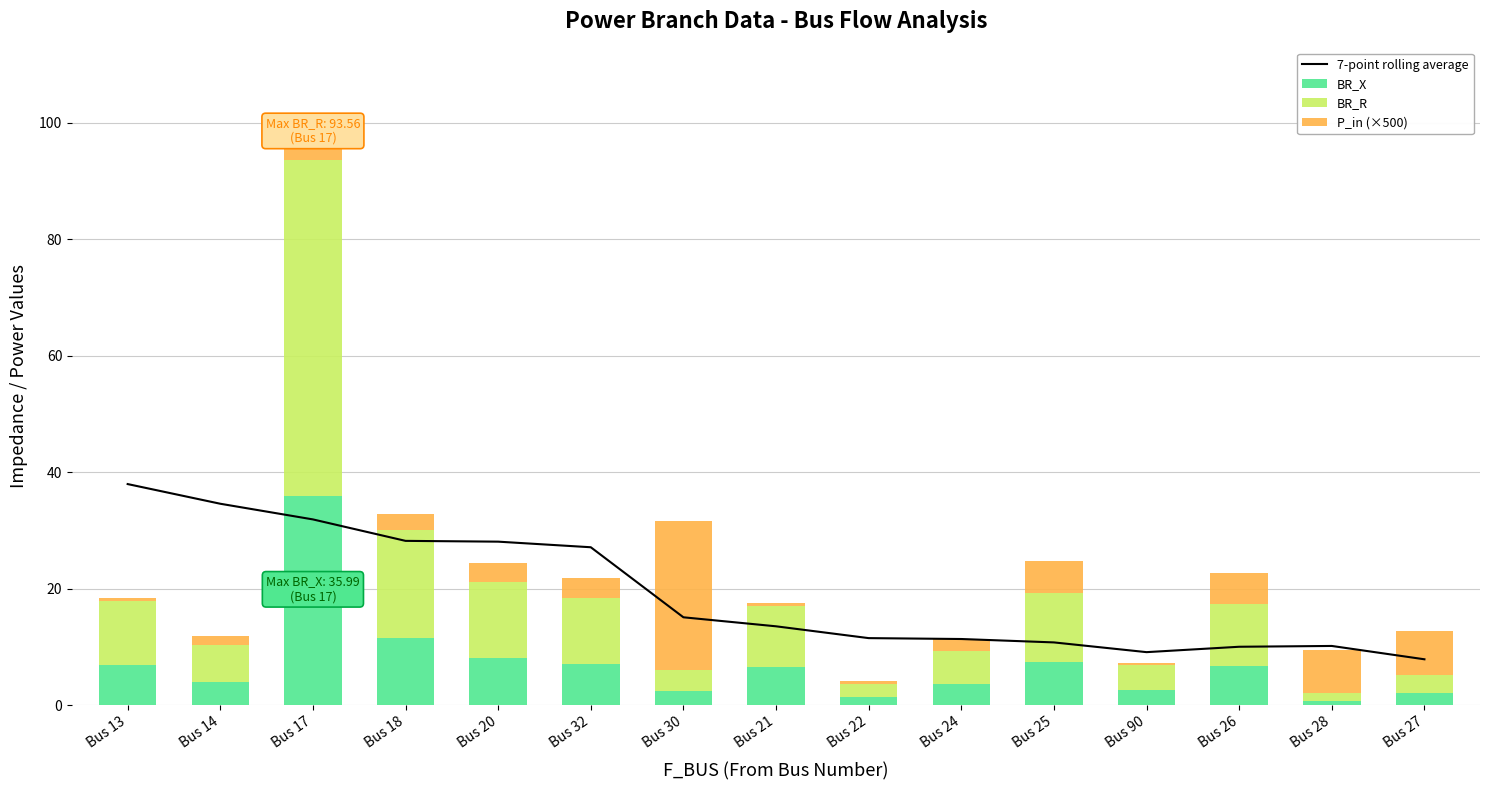

What is the label of the 4th bar from the left?

Bus 18